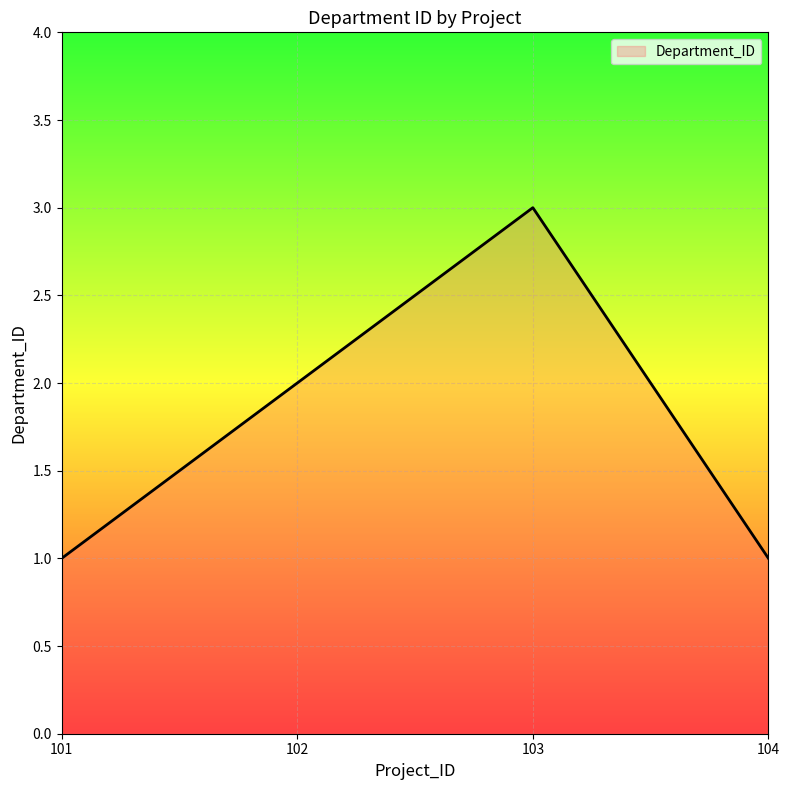

Which has a higher value, 101 or 103?

103